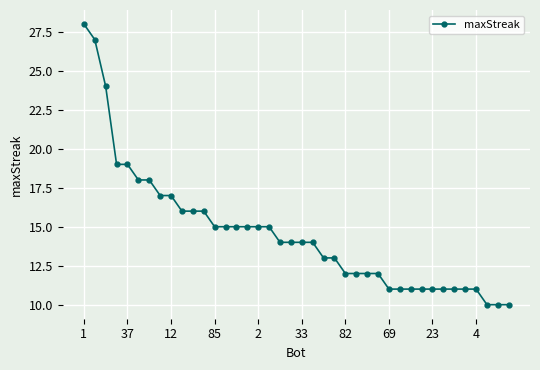

What is the difference between the second highest and second lowest values?

17